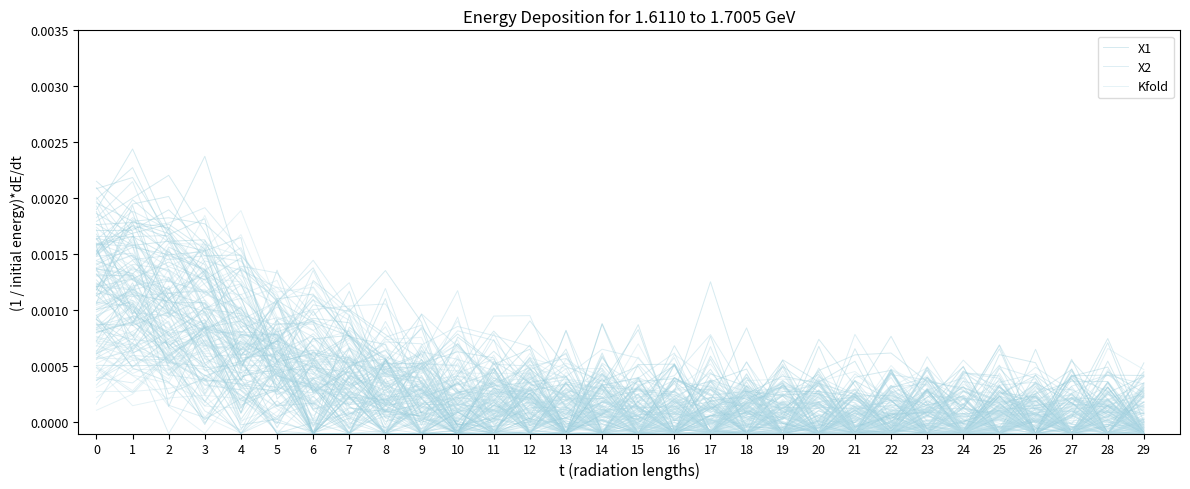

How many lines are shown in the chart?

3